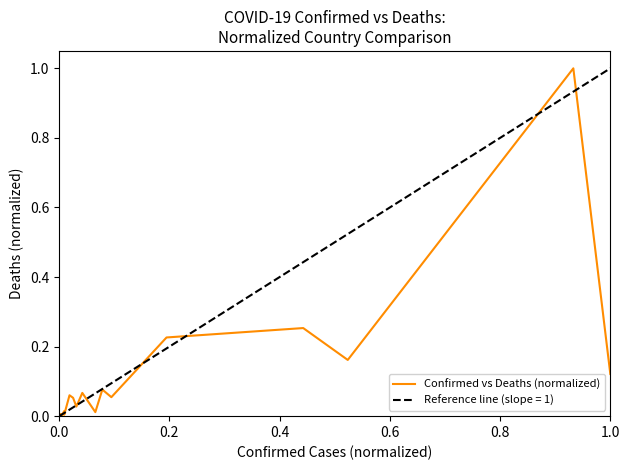

What is the maximum value for Confirmed vs Deaths (normalized)?

1.0